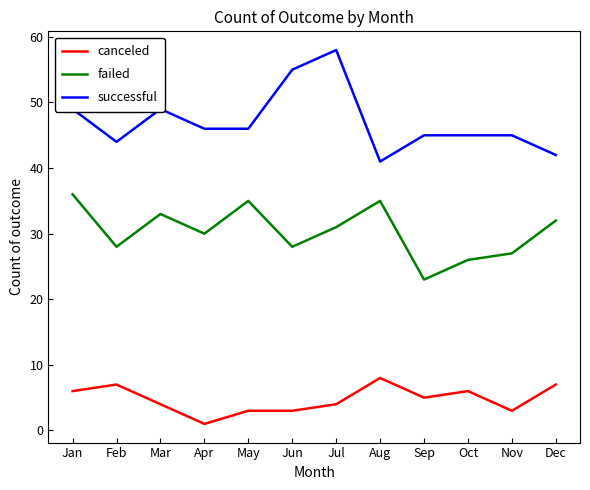

True or false: failed and canceled cross at least once.

False